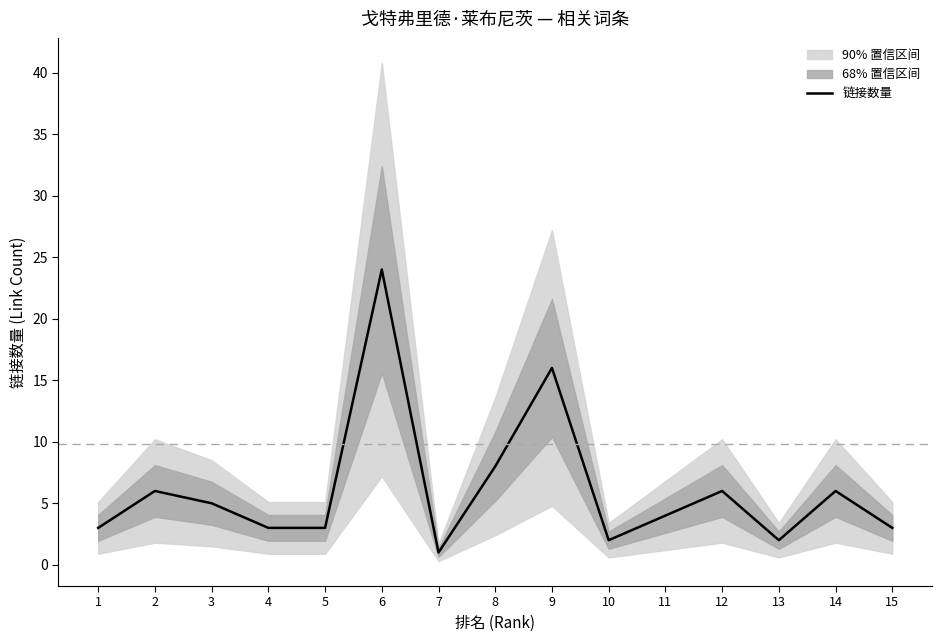

Reading left to right, what are all the values shown in this chart?

3	6	5	3	3	24	1	8	16	2	4	6	2	6	3